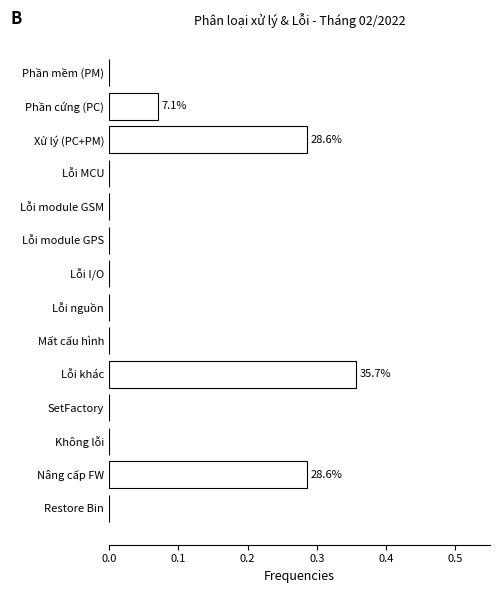

What is the sum of all values?

1.0